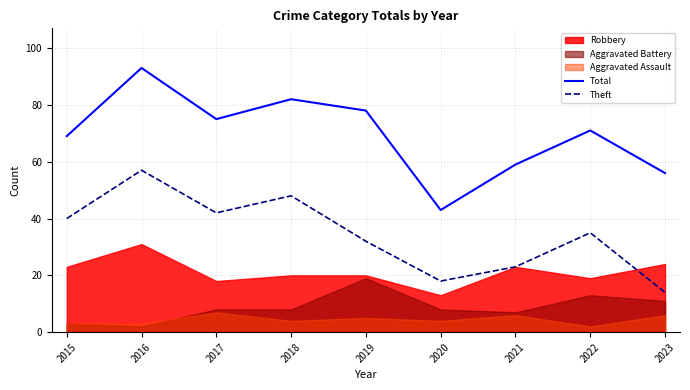

Is the value of Total at 2019 greater than the value of Theft at 2016?

Yes